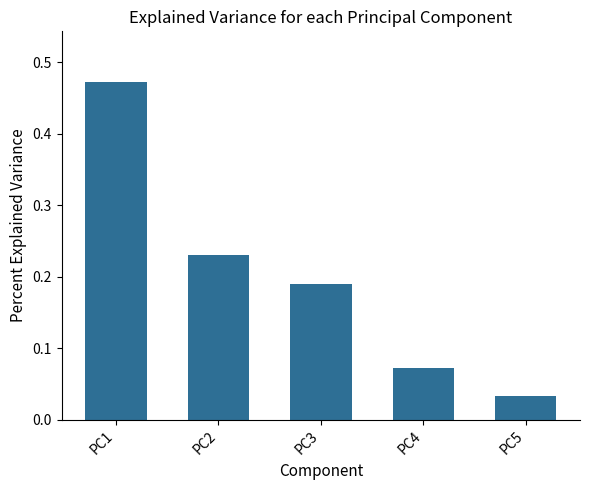

What is the difference between the maximum and minimum values?

0.4